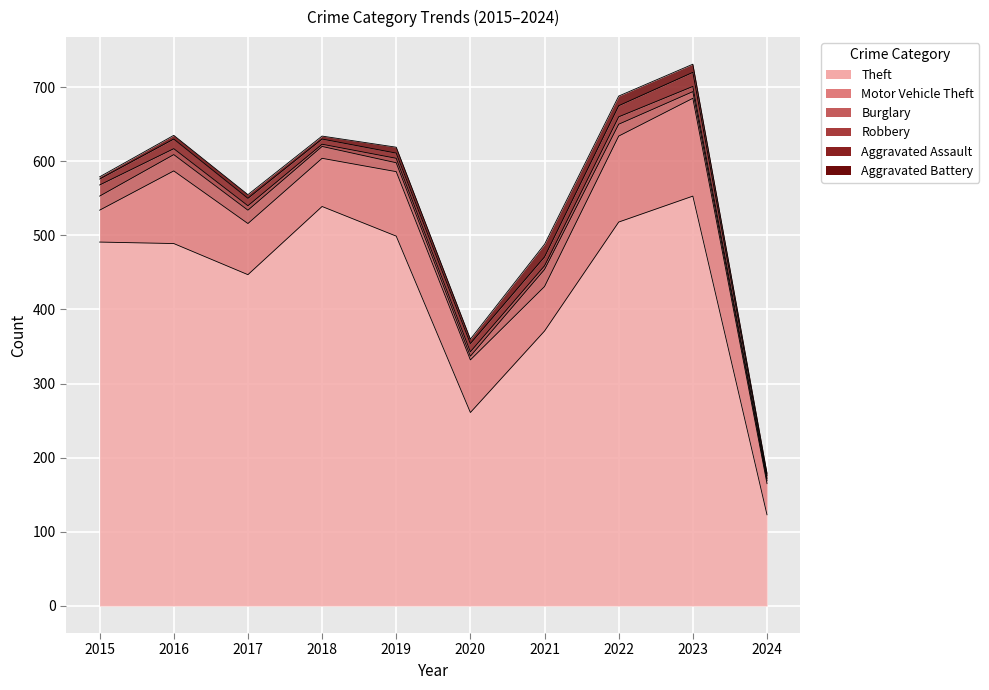

How many interior local valleys does the Burglary series have?

1